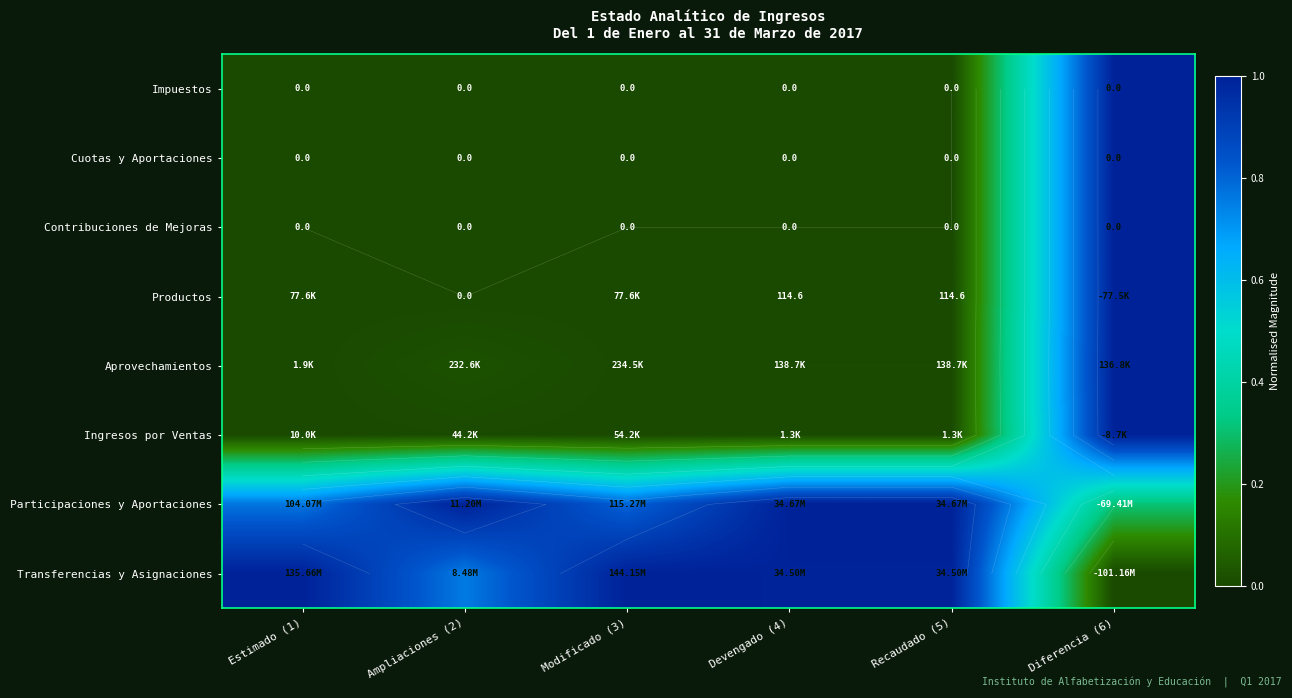

Where is Cuotas y Aportaciones nearest to the value 0?

Estimado (1)